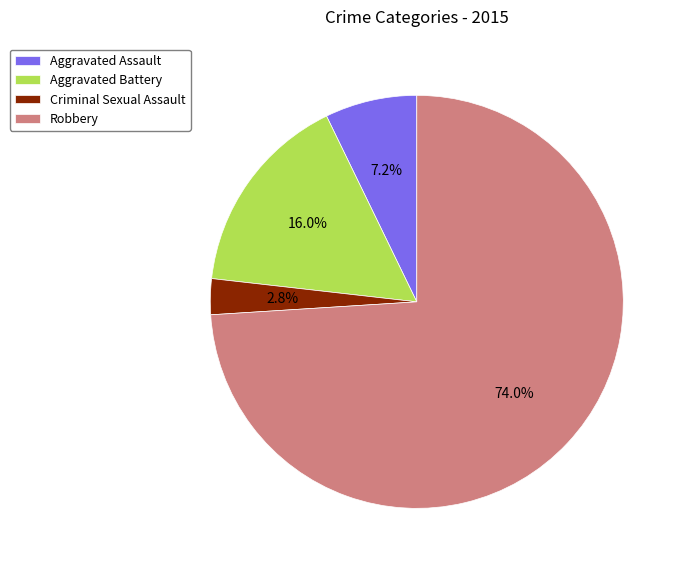

Which slice is the largest?

Robbery